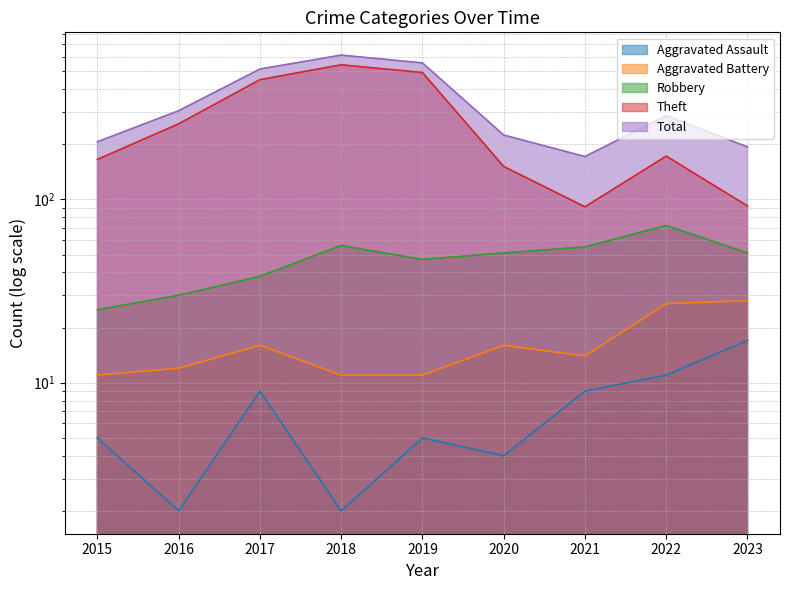

Which series has the largest total across all categories?

Total